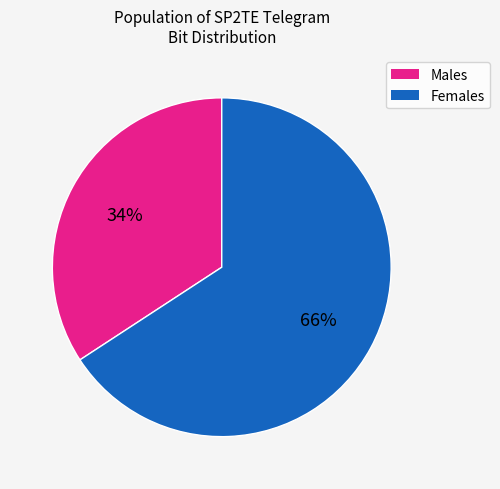

Is there any slice that represents more than half of the pie?

Yes